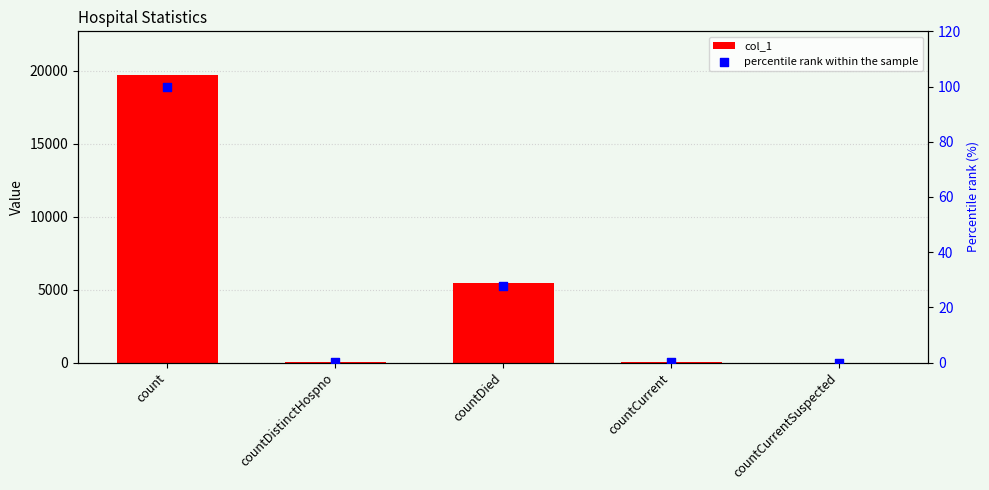

Which series contains the highest Y value?

col_1